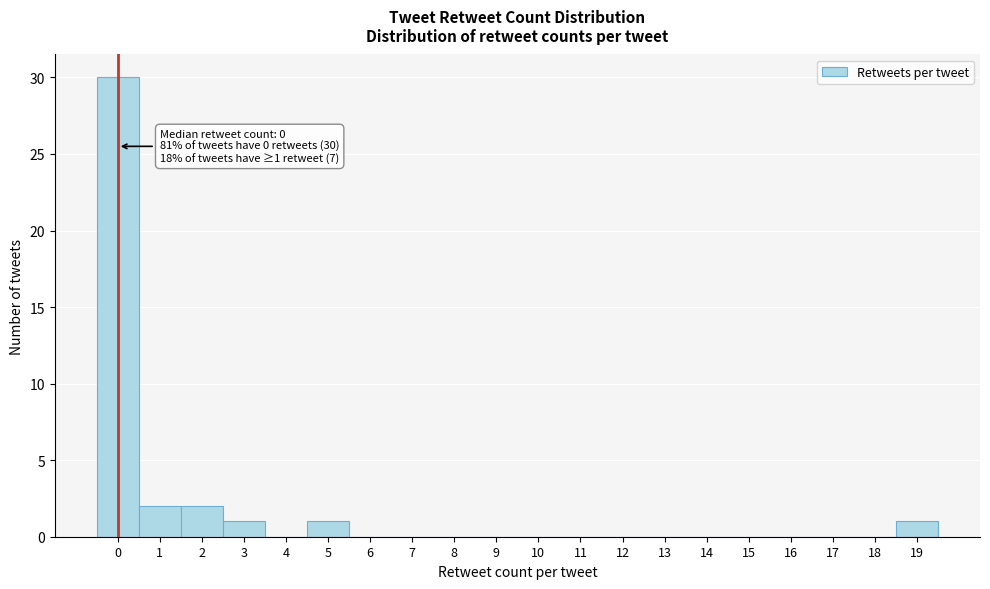

Reading right to left, what are all the values shown in this chart?

19=1	18=0	17=0	16=0	15=0	14=0	13=0	12=0	11=0	10=0	9=0	8=0	7=0	6=0	5=1	4=0	3=1	2=2	1=2	0=30